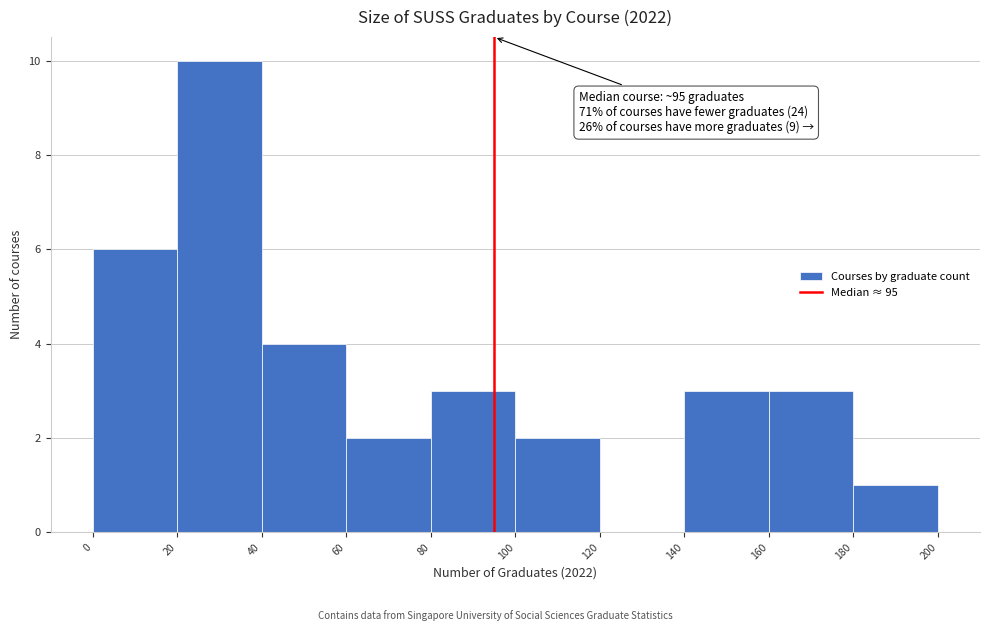

Which range on the x-axis has the tallest bar?

20 to 40